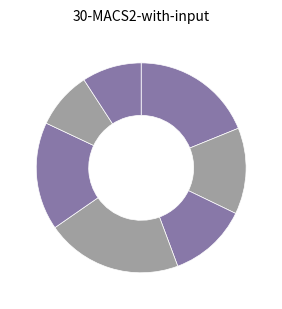

Count the number of slices in the pie.

7